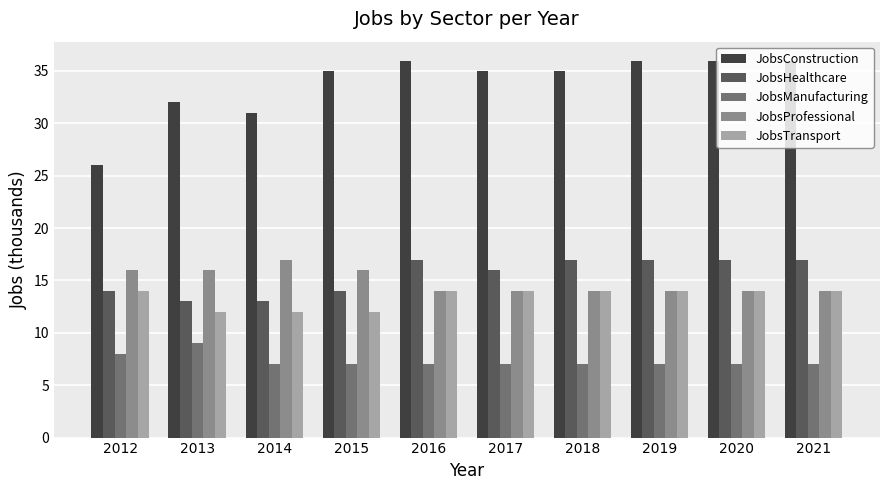

Which series has the largest range (max minus min)?

JobsConstruction